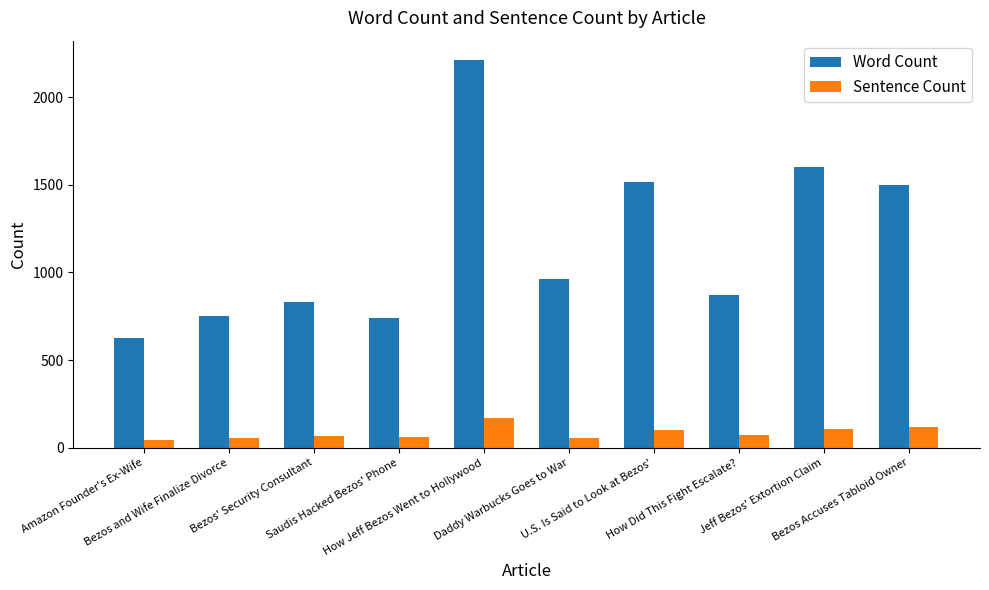

What value does the Word Count series have at Bezos' Security Consultant?

829